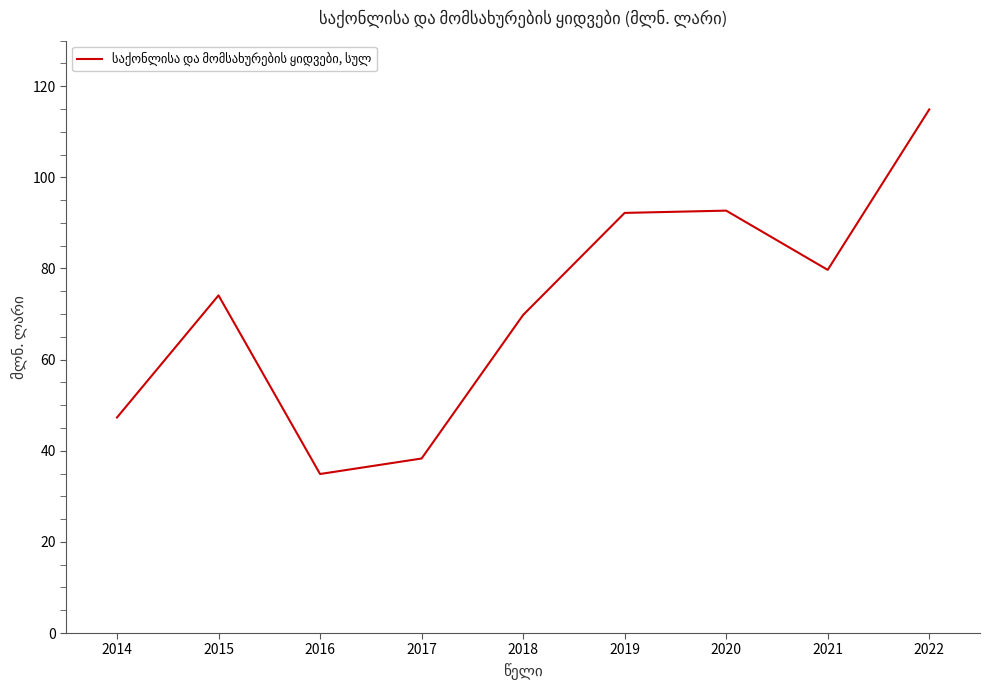

What is the change in value from 2017 to 2018?

+31.5